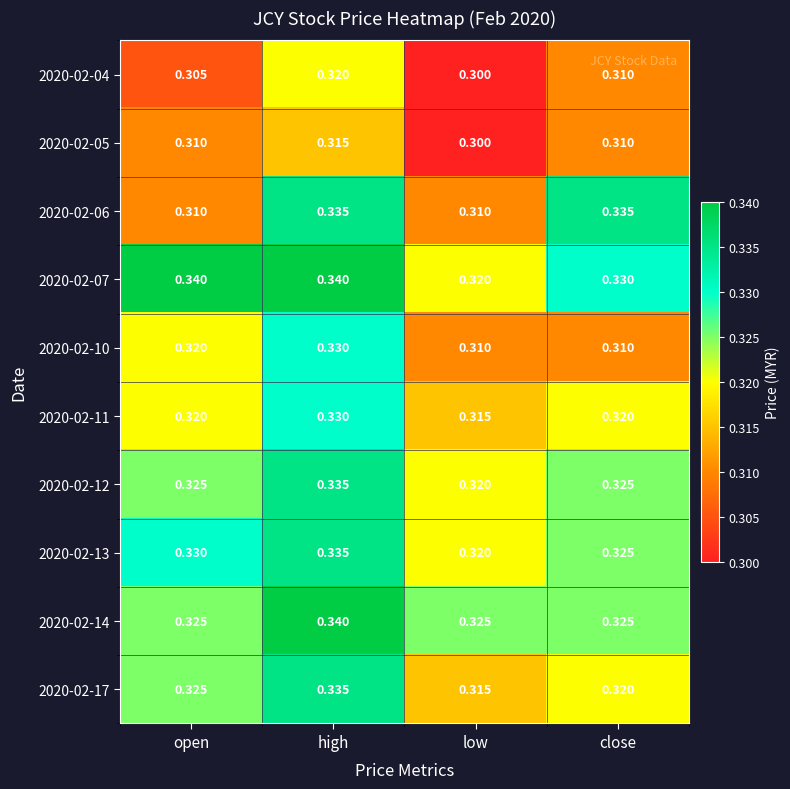

Is the value of 2020-02-10 at low greater than the value of 2020-02-07 at high?

No